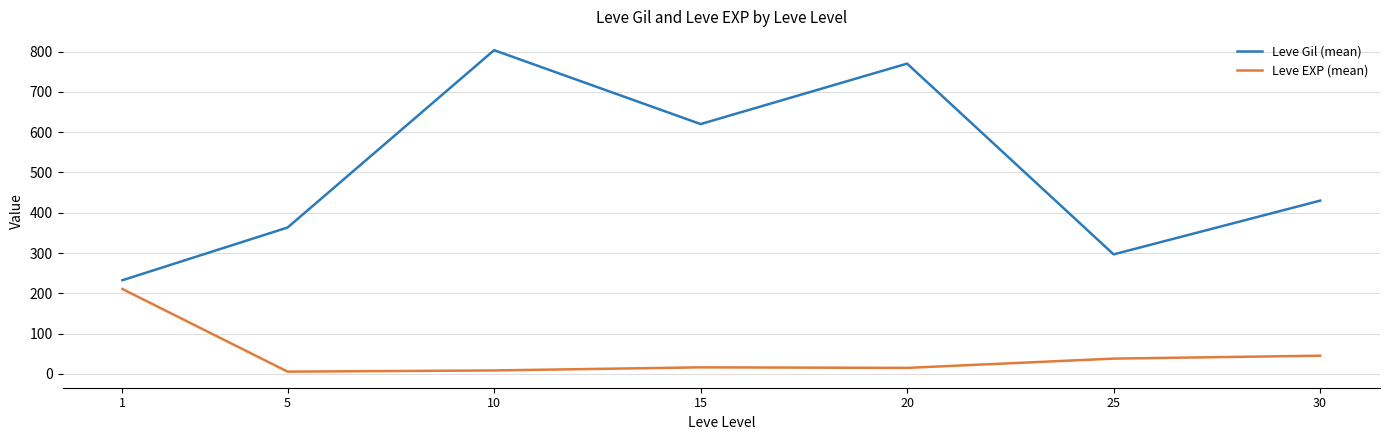

Where is Leve EXP (mean) nearest to the value 108?

30